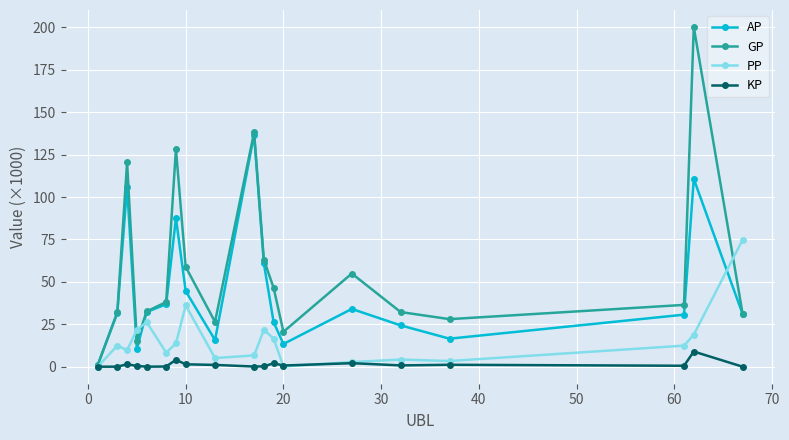

Which series has the widest spread of values?

GP